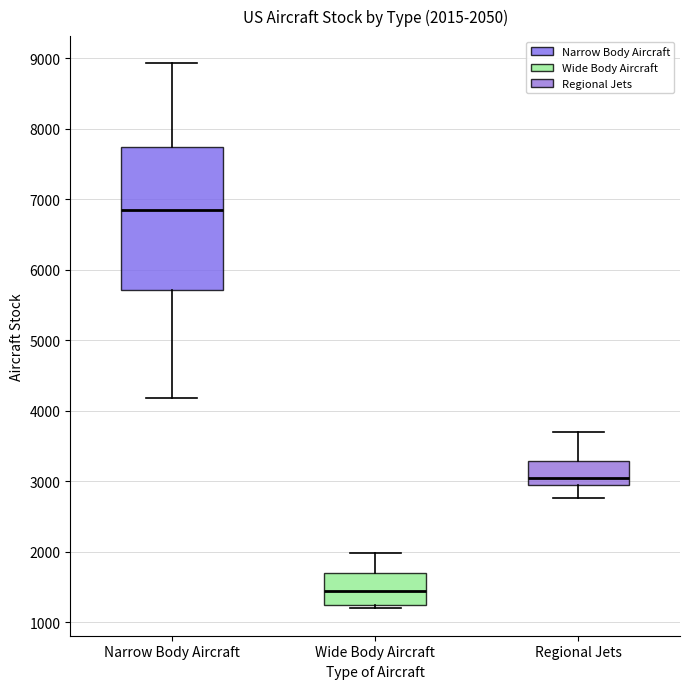

Which box's median line is the highest?

Narrow Body Aircraft